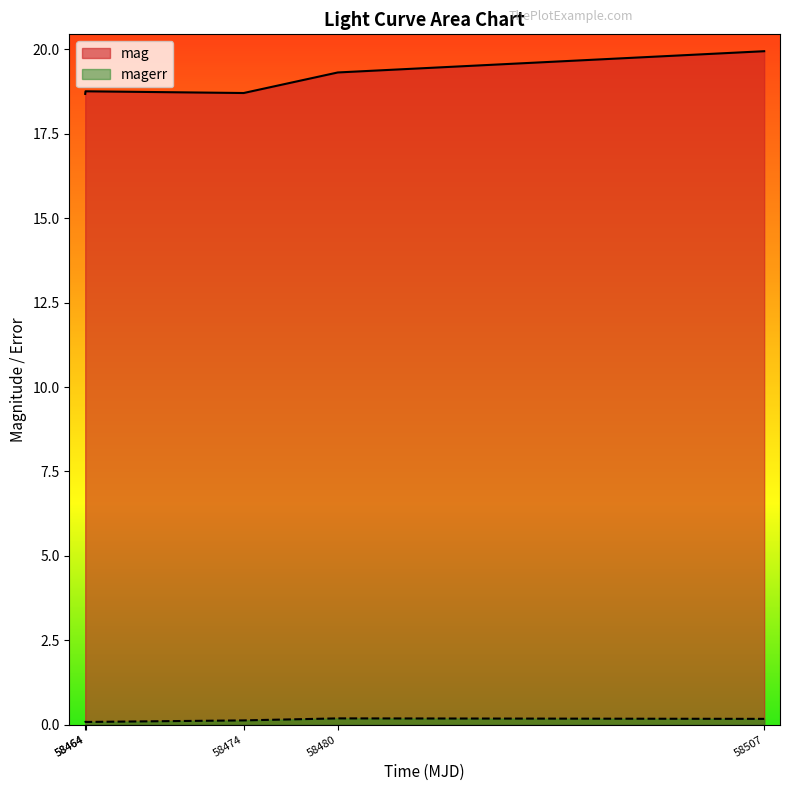

How many lines are shown in the chart?

2